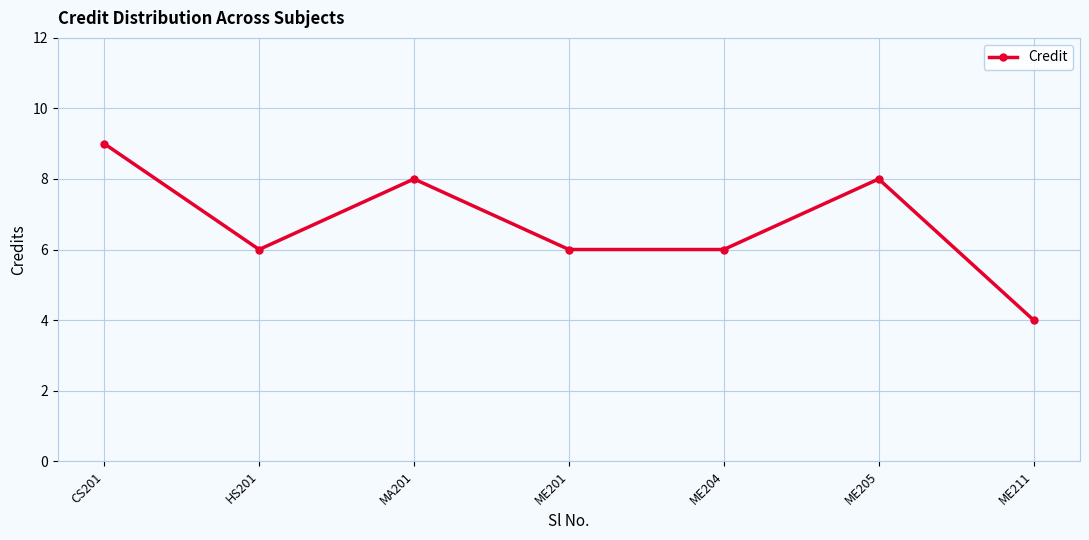

Where is the first local maximum?

MA201